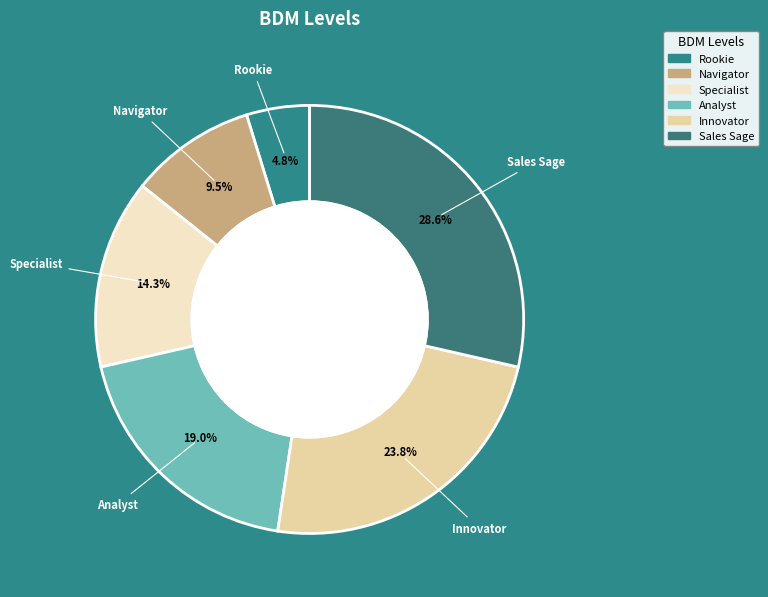

To the nearest percent, what is the average slice percentage?

17%